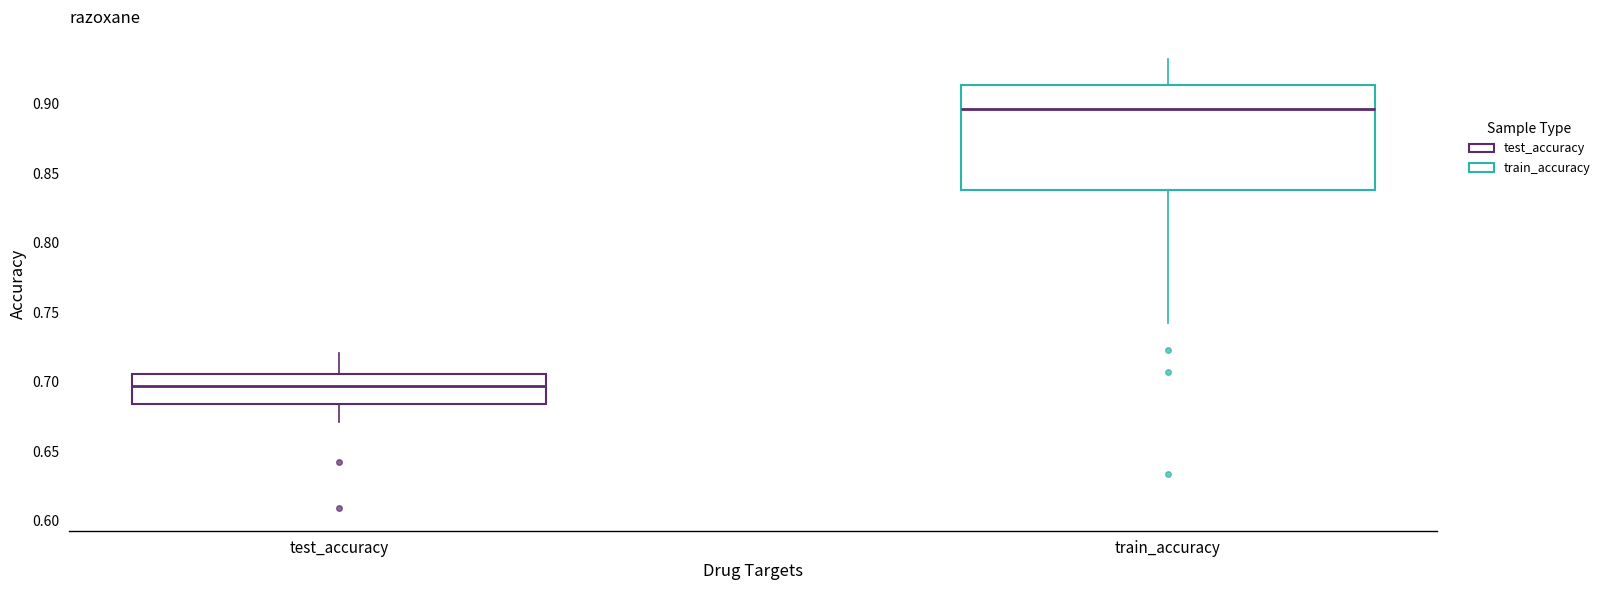

Which box is the tallest, from its lower edge to its upper edge?

train_accuracy